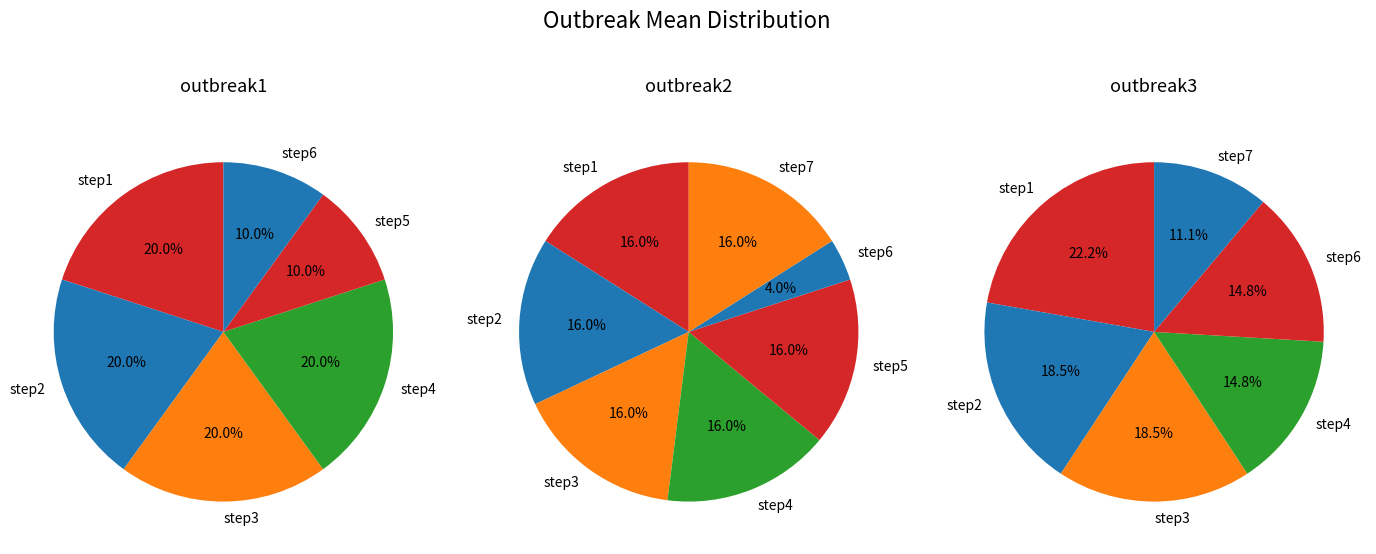

Between step7 and step5, which is larger?

step5